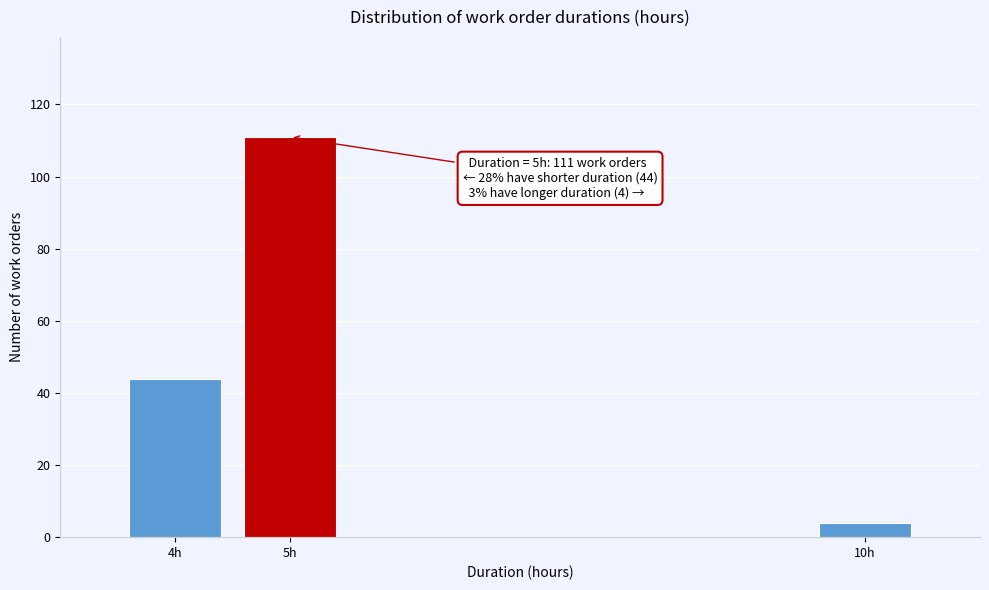

Reading right to left, extract all data points from this chart.

10h=4	5h=111	4h=44